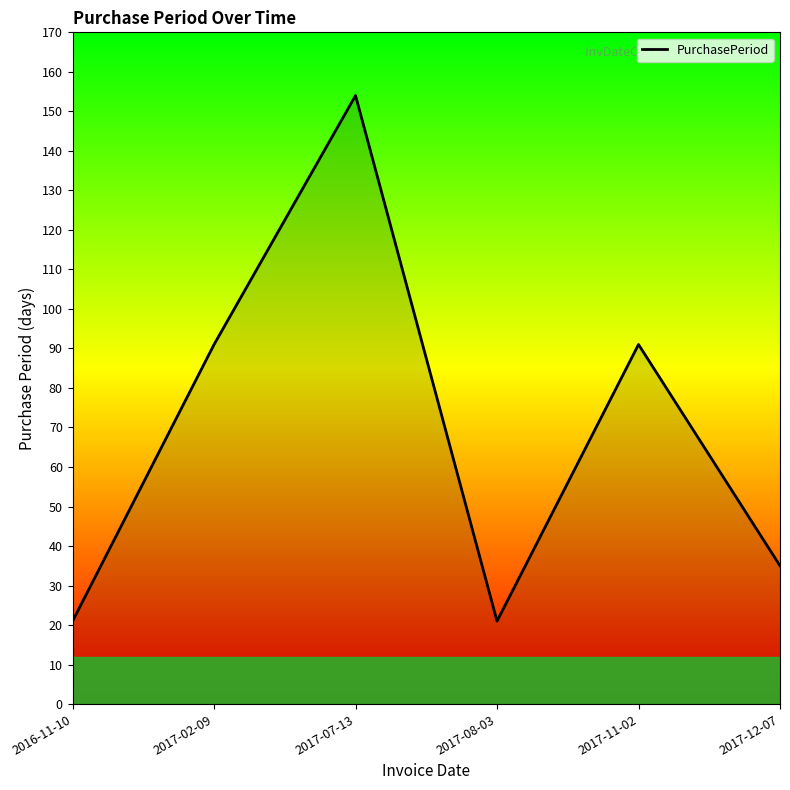

Reading right to left, what are all the values shown in this chart?

2017-12-07=35	2017-11-02=91	2017-08-03=21	2017-07-13=154	2017-02-09=91	2016-11-10=21